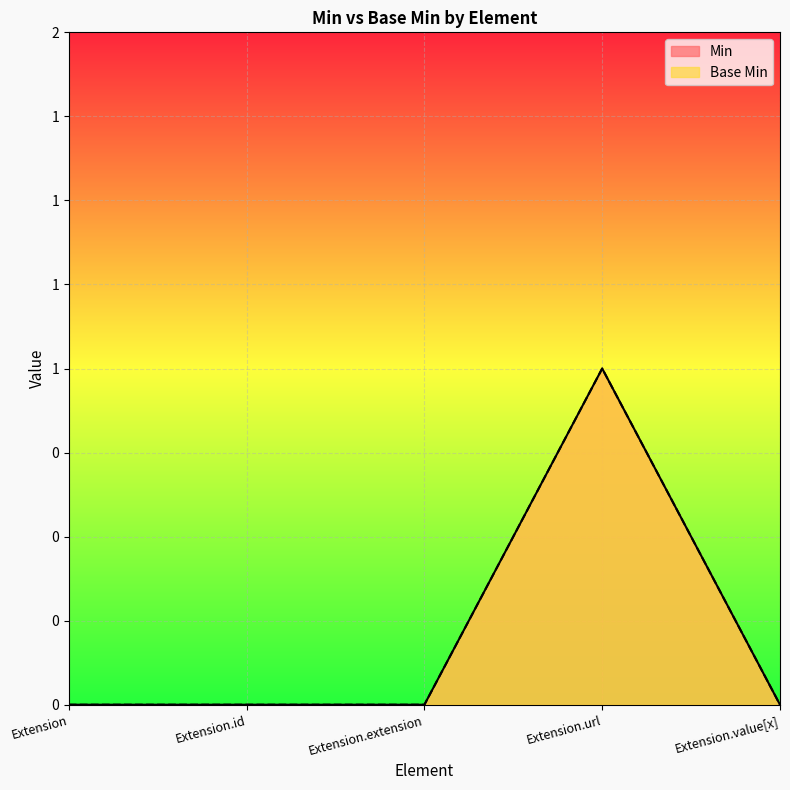

True or false: Base Min and Min intersect in this chart.

False